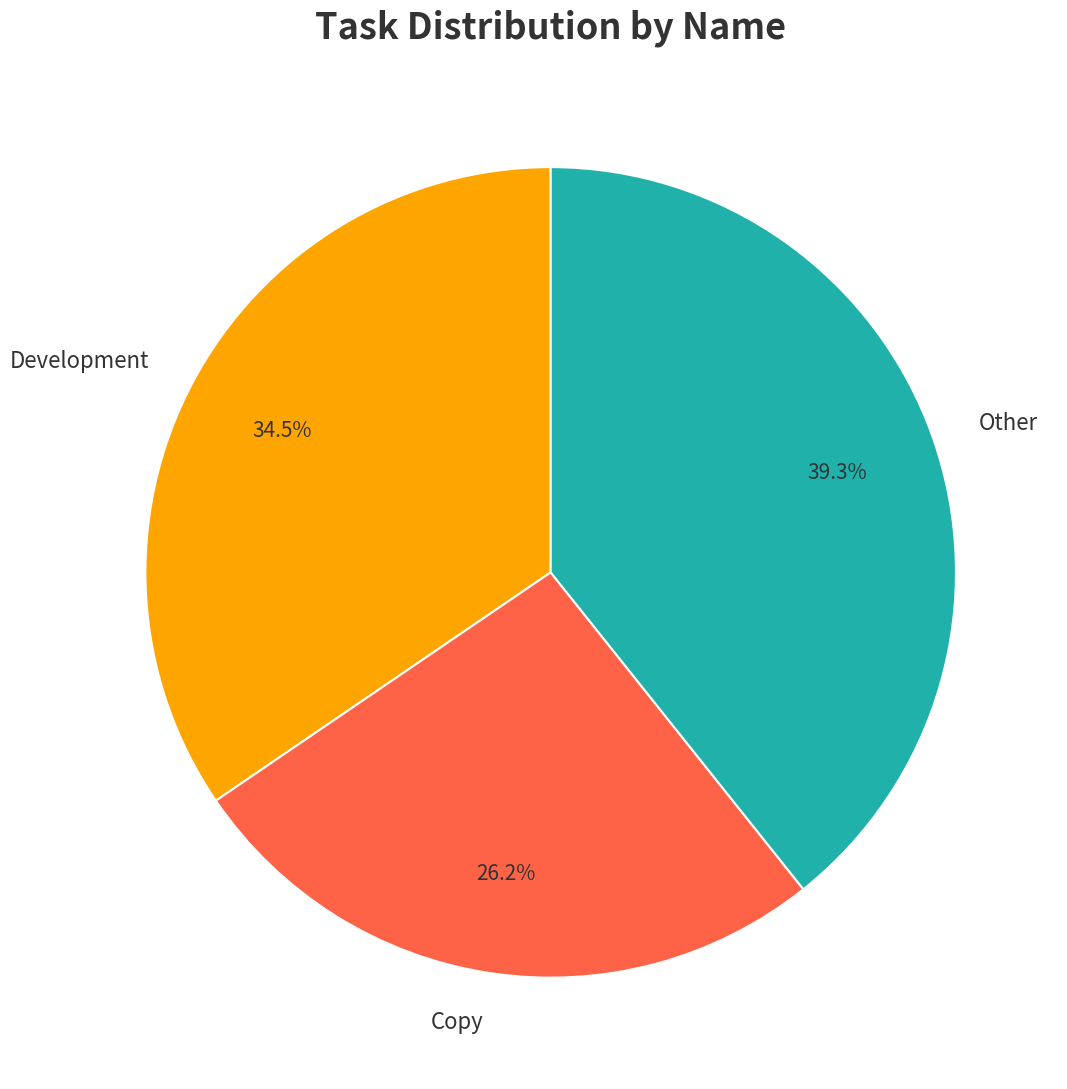

Rank the categories by value from lowest to highest.

Copy, Development, Other